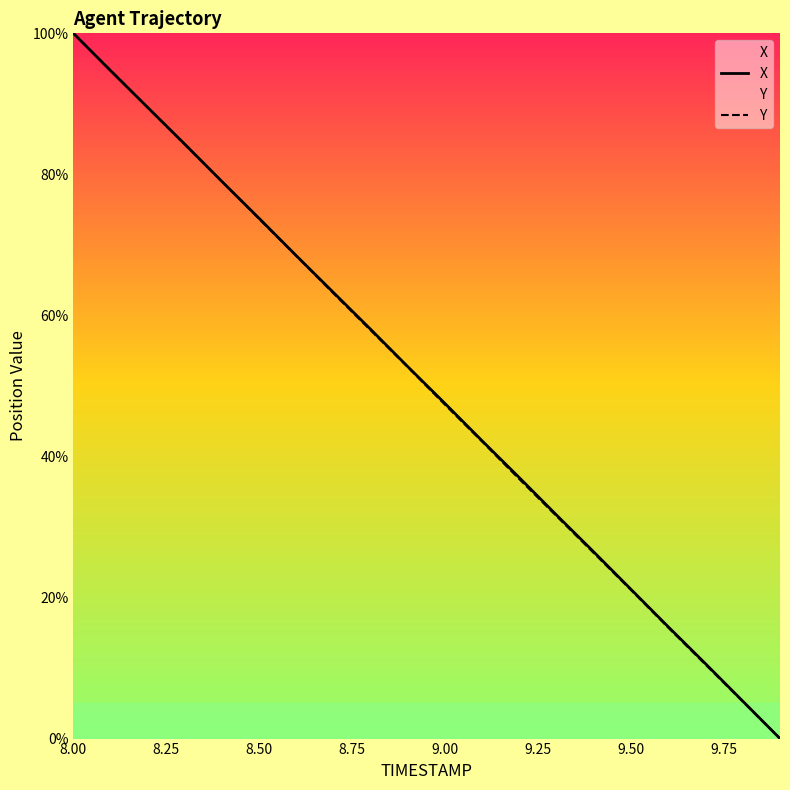

Which category has the highest value in the Y series?

8.00